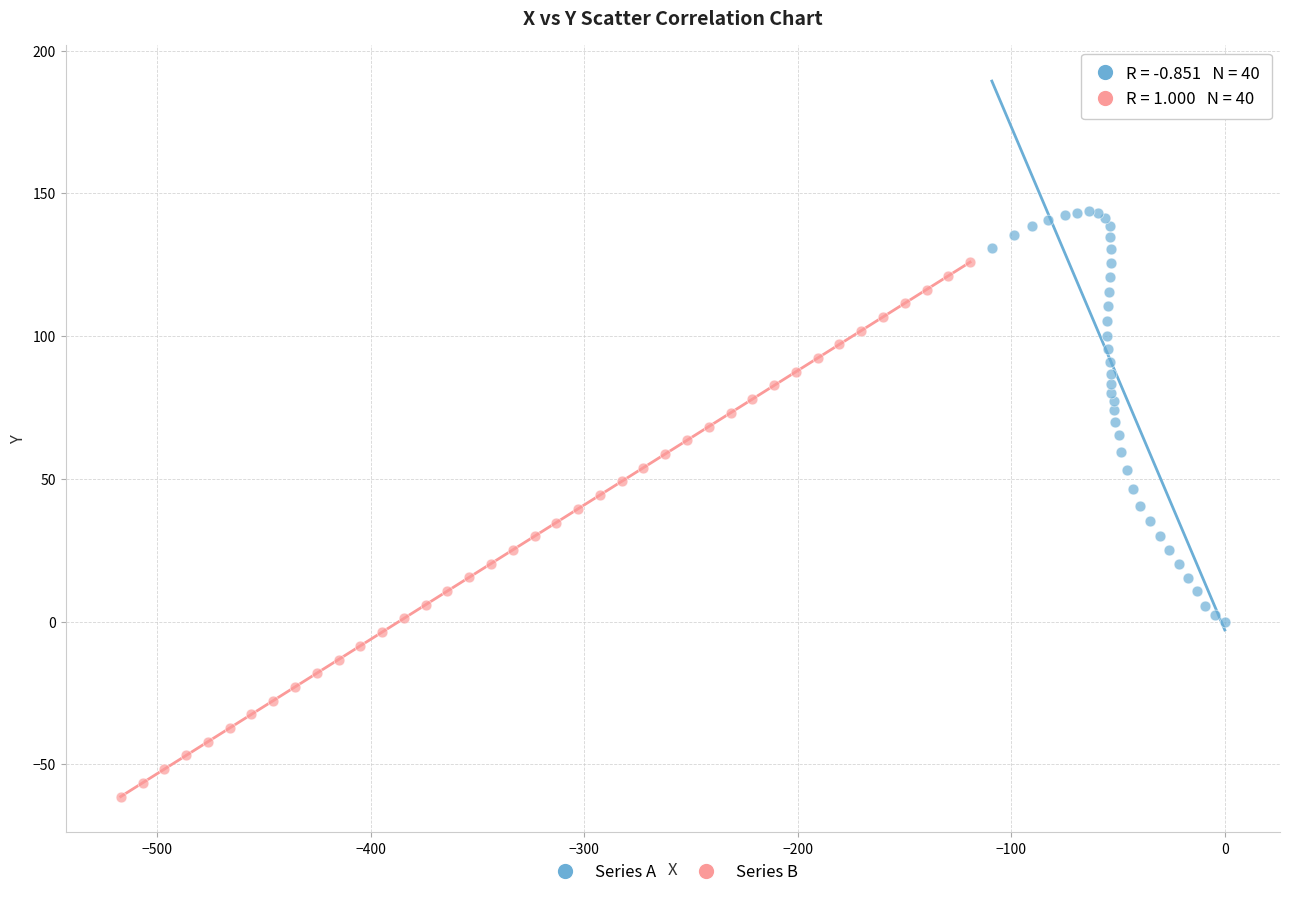

Which series has the widest spread of Y values?

Series B